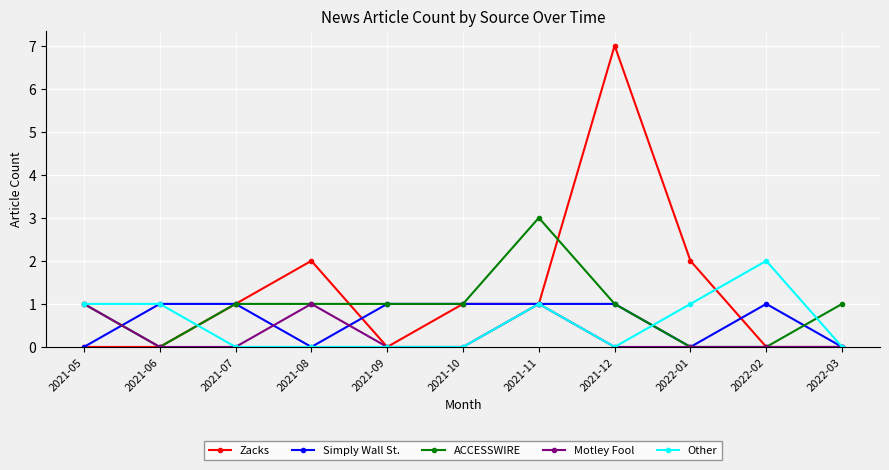

What is the label of the 5th point from the right?

2021-11